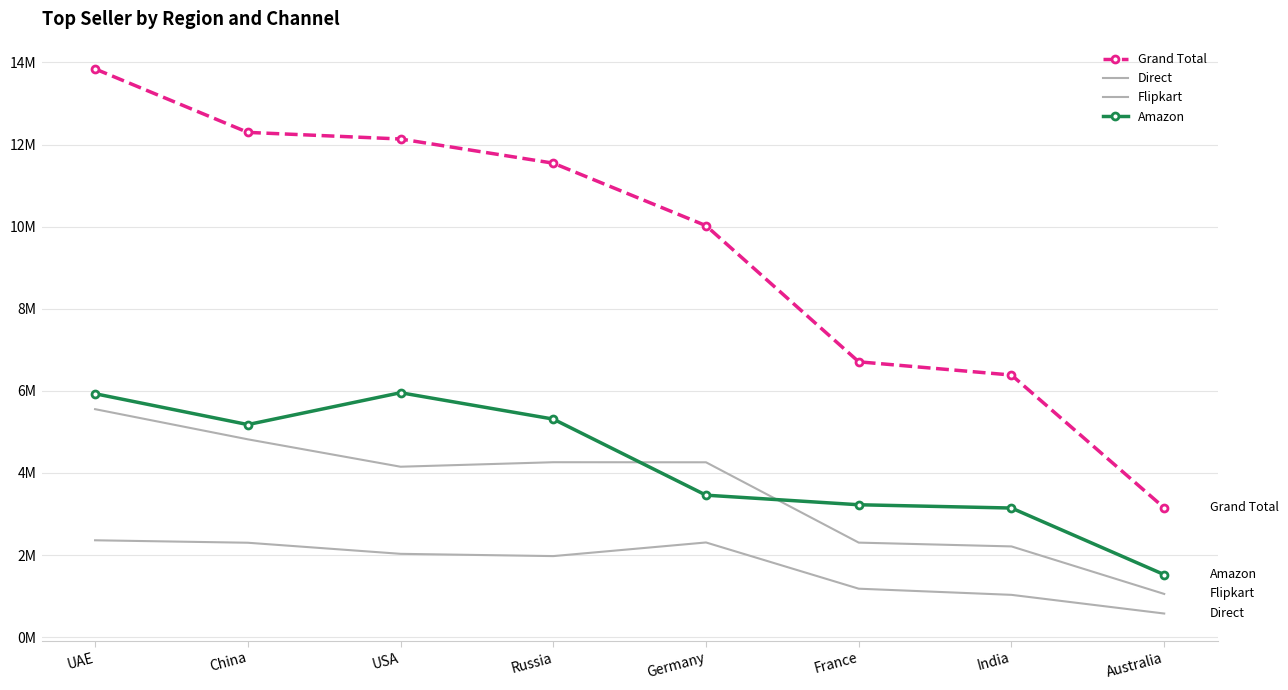

True or false: Grand Total and Amazon cross at least once.

False